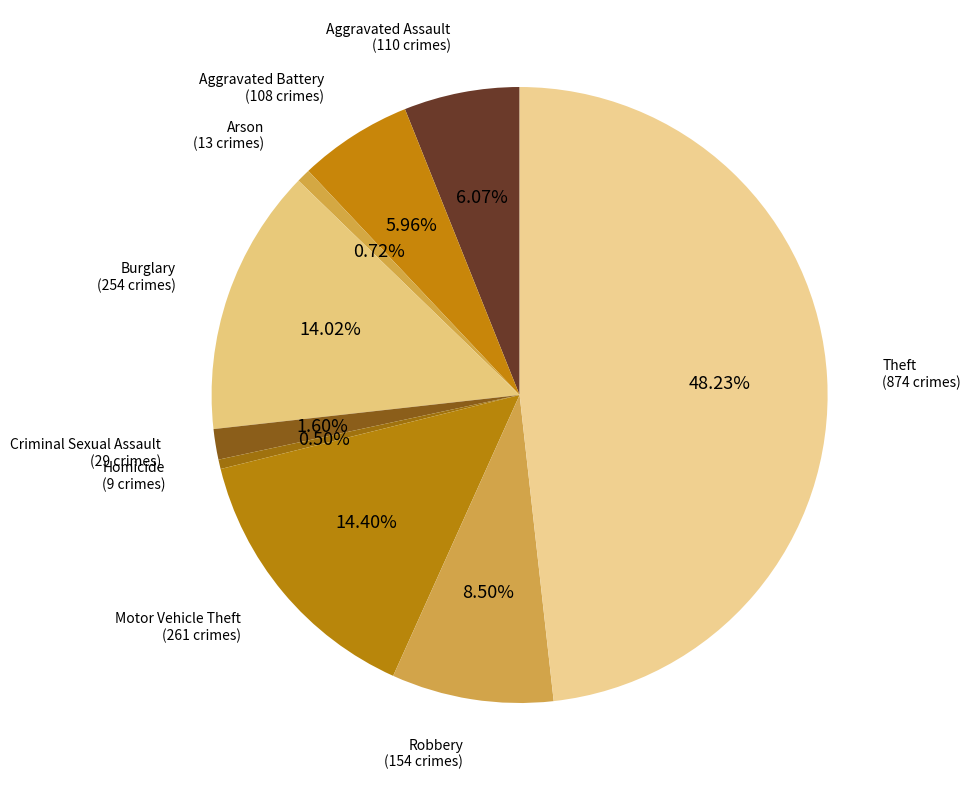

What percentage is the Theft slice, to the nearest percent?

48%